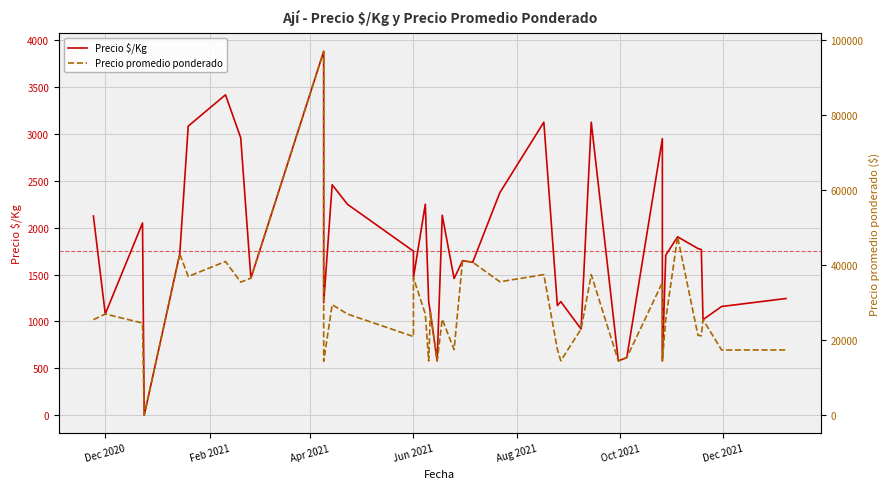

Reading right to left, transcribe all the data shown in this chart.

Precio $/Kg: 1245	1160	1020	1767	1778	1903	1707	580	2950	616	580	3125	920	1212	1170	3125	2373	1632	1648	1458	2133	580	1096	1208	2250	1467	1750	2250	2458	1200	3880	1463	2958	3417	3083	1720	1	2050	1080	2125
Precio promedio ponderado: 17429	17400	25500	21200	21333	47571	25600	14500	35400	15400	14500	37500	23000	14545	17556	37500	35600	40800	41200	17500	25600	14500	27400	14500	27000	36667	21000	27000	29500	14400	97000	36571	35500	41000	37000	43000	35	24600	27000	25500